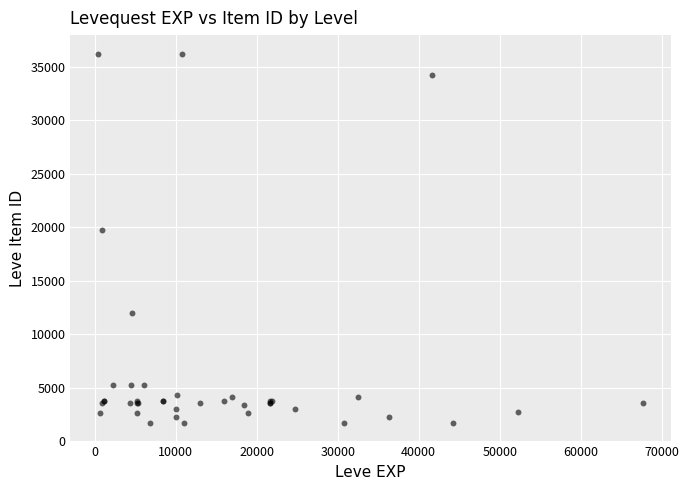

What Y value in the scatter plot is closest to 18967?

19744